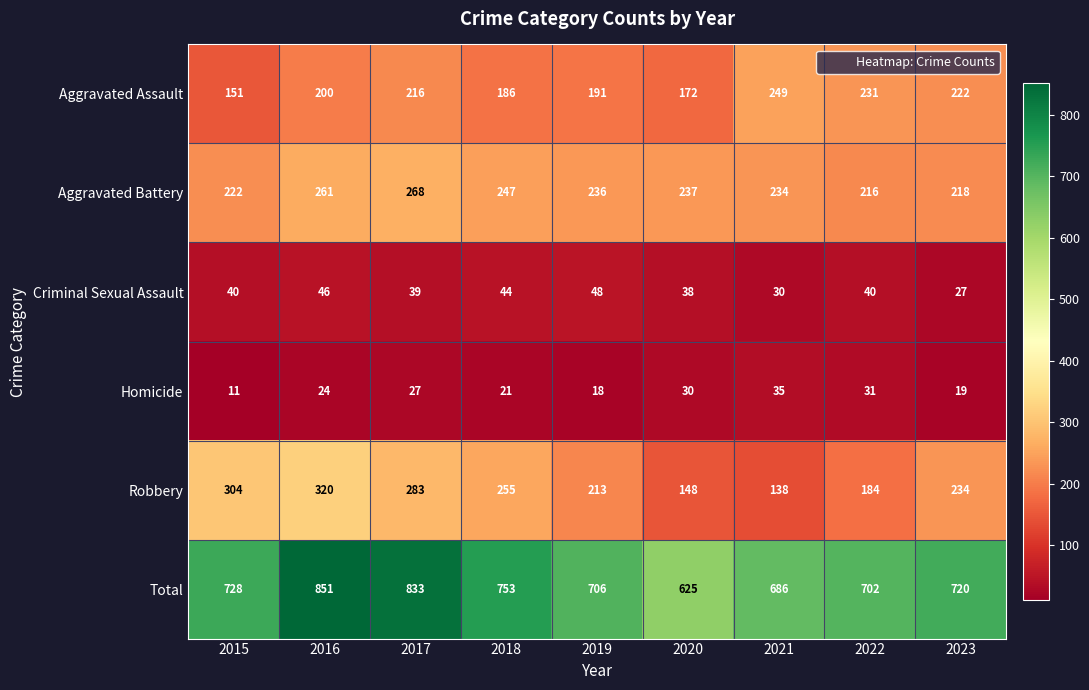

What is the difference between the maximum and minimum values in the Homicide series?

24